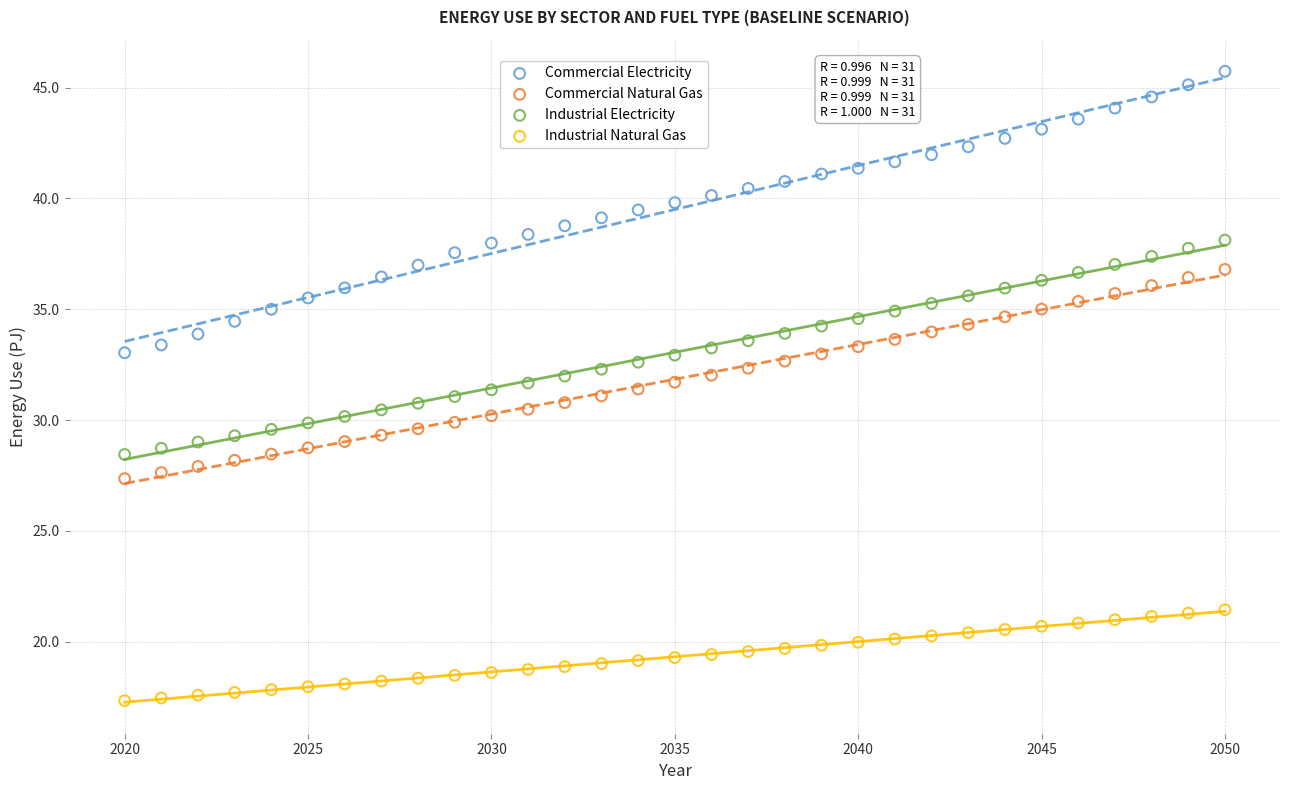

What are all the series names shown in the legend?

Commercial Electricity, Commercial Natural Gas, Industrial Electricity, Industrial Natural Gas